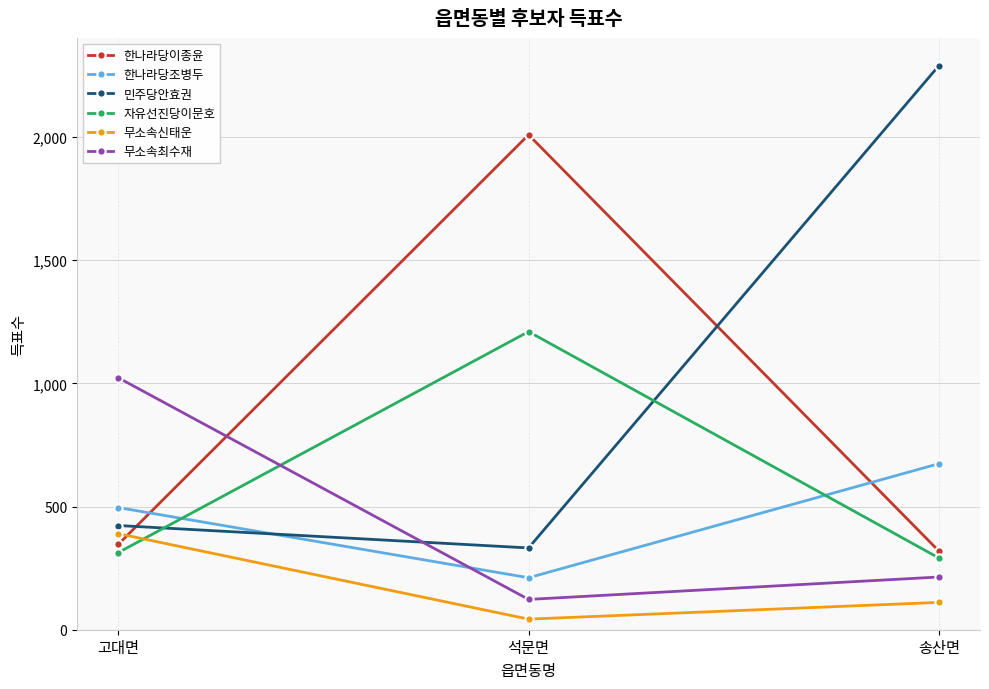

The 한나라당이종윤 series shows 2954 at 석문면. True or false?

False